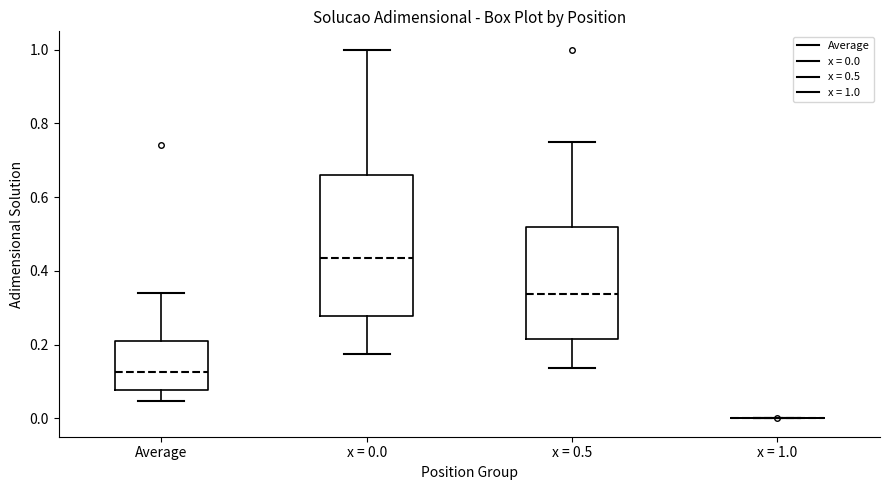

Which box is the tallest, from its lower edge to its upper edge?

x = 0.0